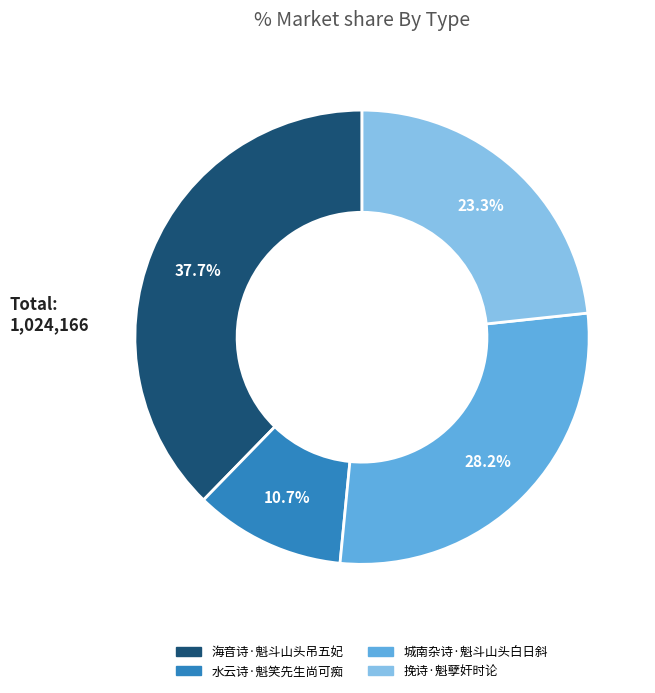

What percentage is the 水云诗·魁笑先生尚可痴 slice, to the nearest percent?

11%